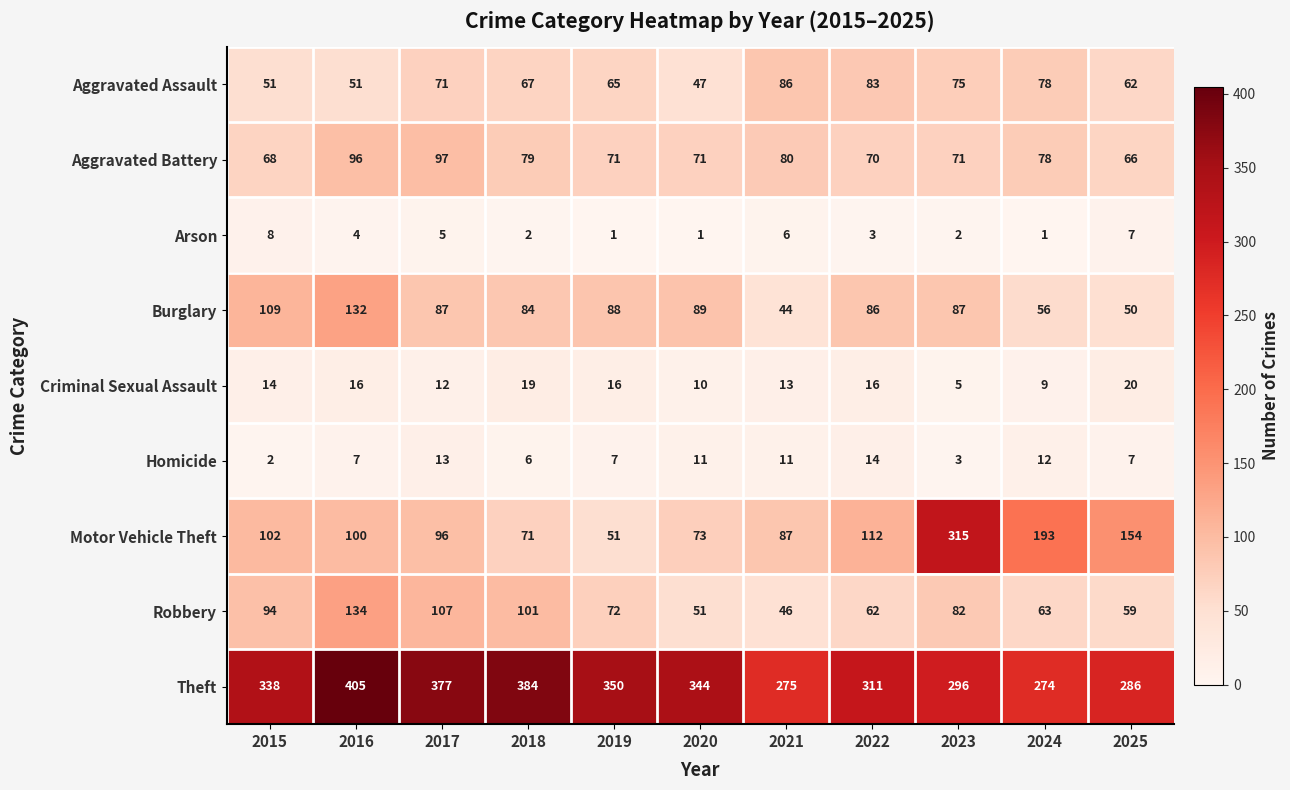

What is the spread (max minus min) of values at 2022?

308